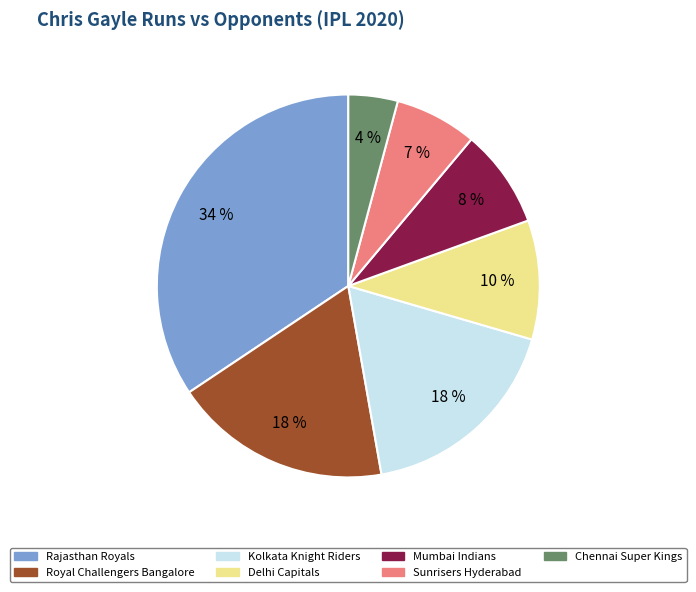

What percentage is the Kolkata Knight Riders slice, to the nearest percent?

18%